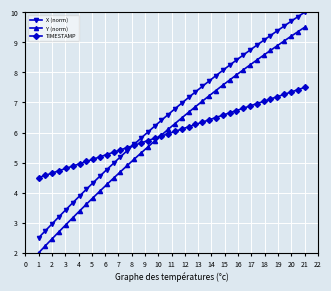

Is this an area chart (filled region under the line)?

No